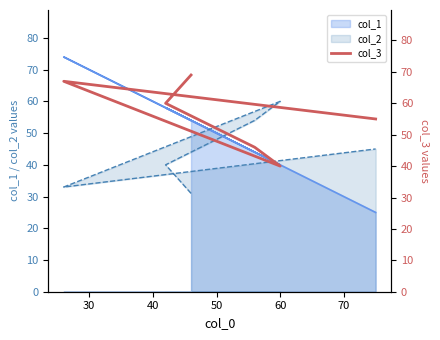

What is the difference between the maximum and second lowest values?

23